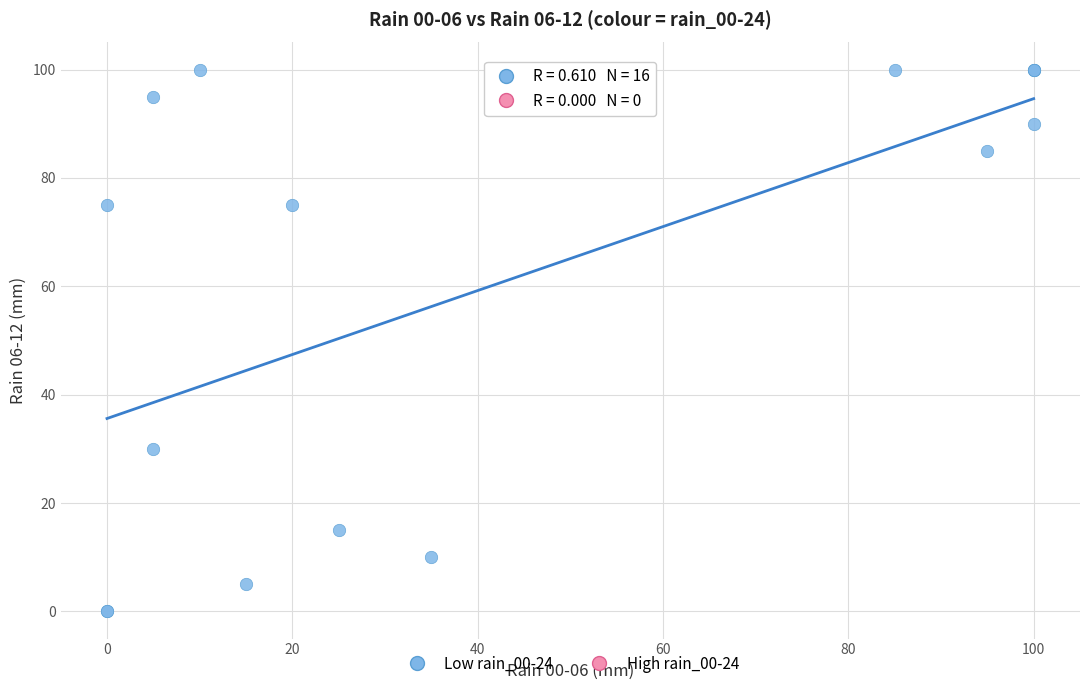

What Y value in the scatter plot is closest to 50?

30